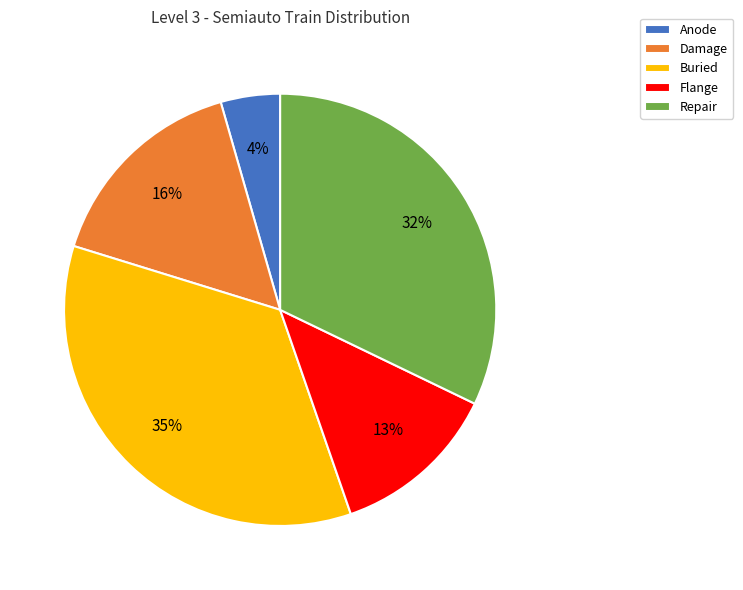

Do Flange and Repair together represent more than half of the pie?

No